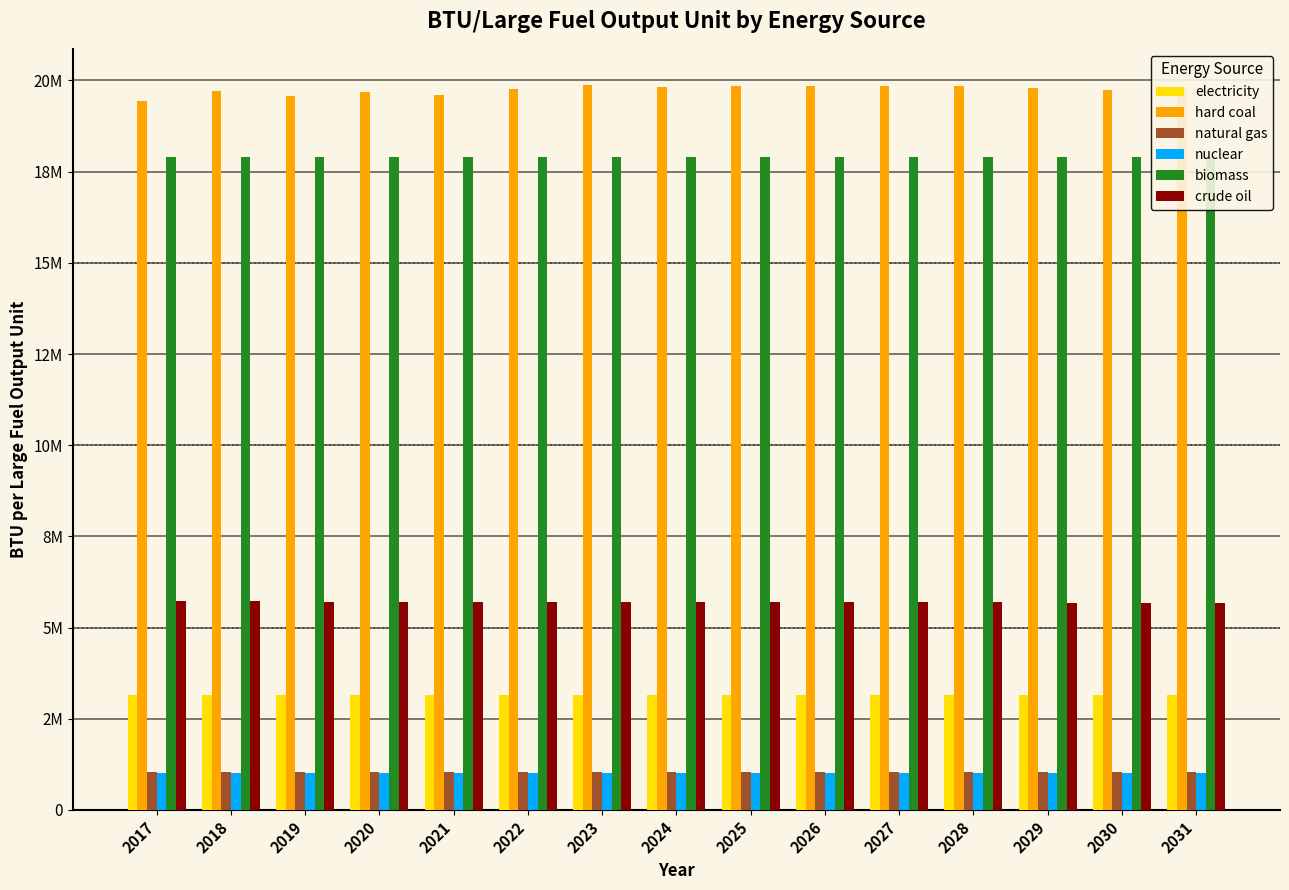

At which label does hard coal reach its minimum?

2017